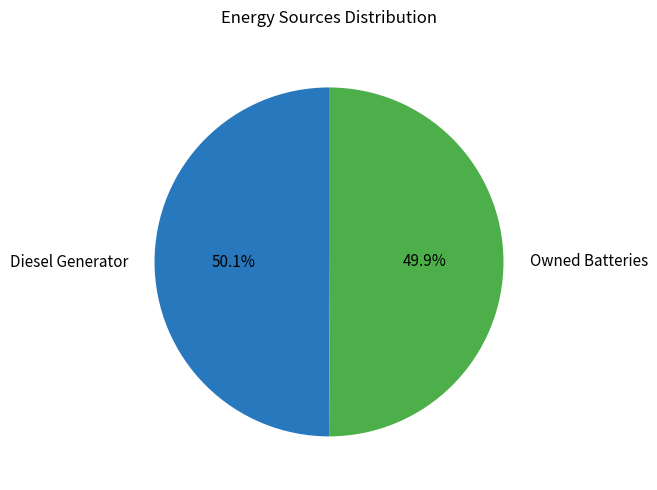

Is there any slice that represents more than half of the pie?

Yes